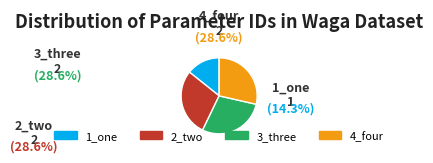

Approximately how many times larger is the value at 1_one compared to 2_two?

0.5